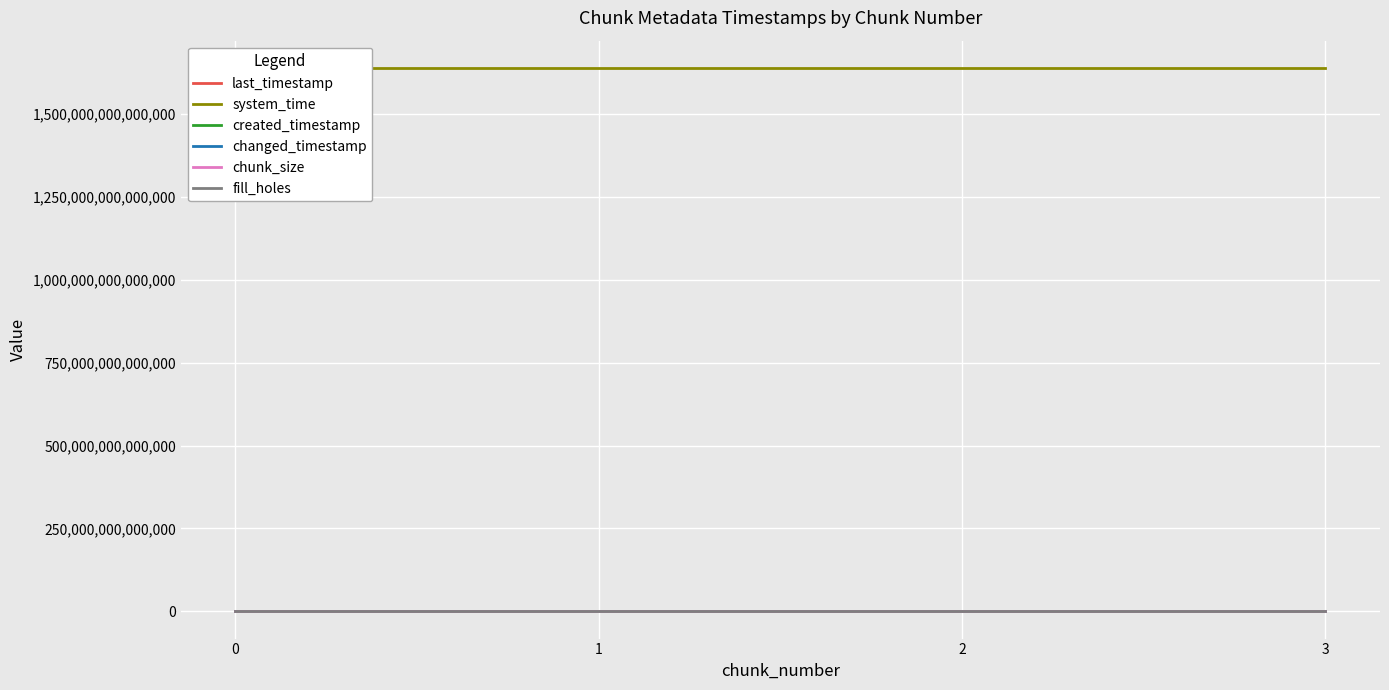

True or false: fill_holes and system_time cross at least once.

False